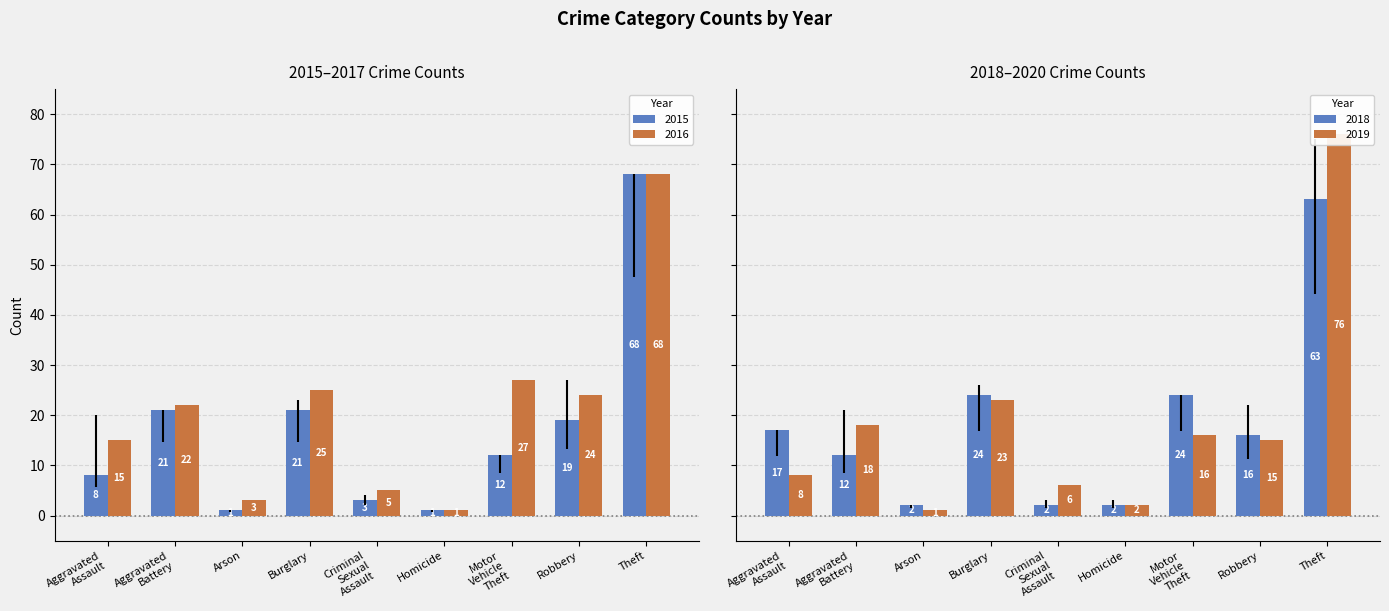

Between Arson and Theft, which is larger?

Theft